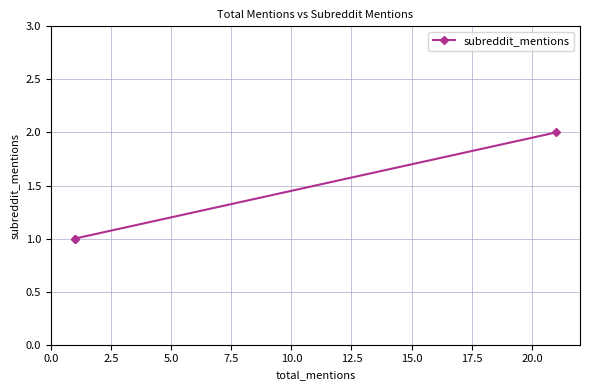

How many values exceed 1?

1